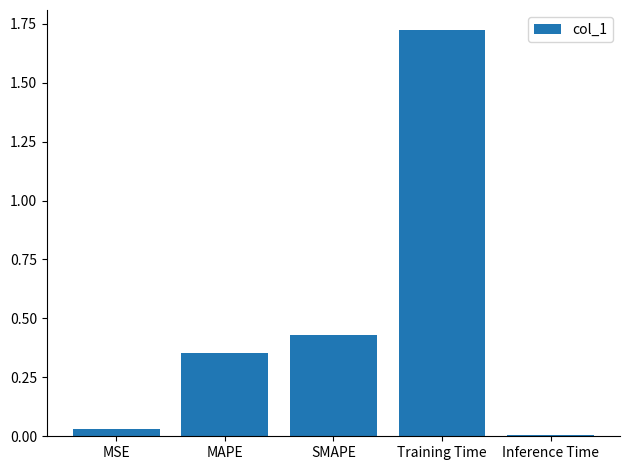

Where is the data nearest to the value 0?

Inference Time